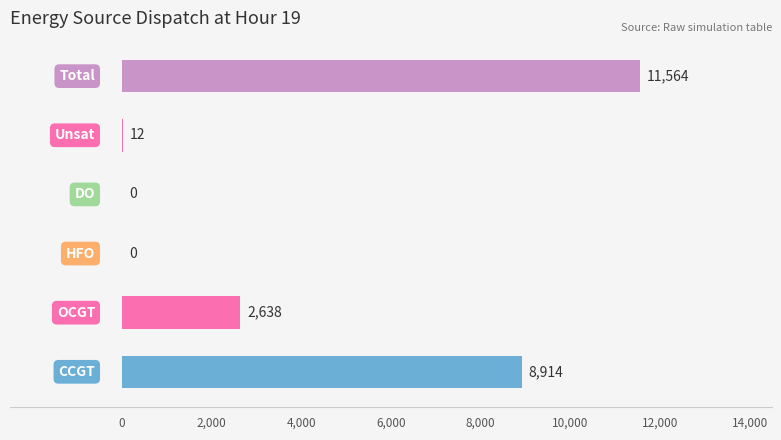

What is the sum of all values?

23128